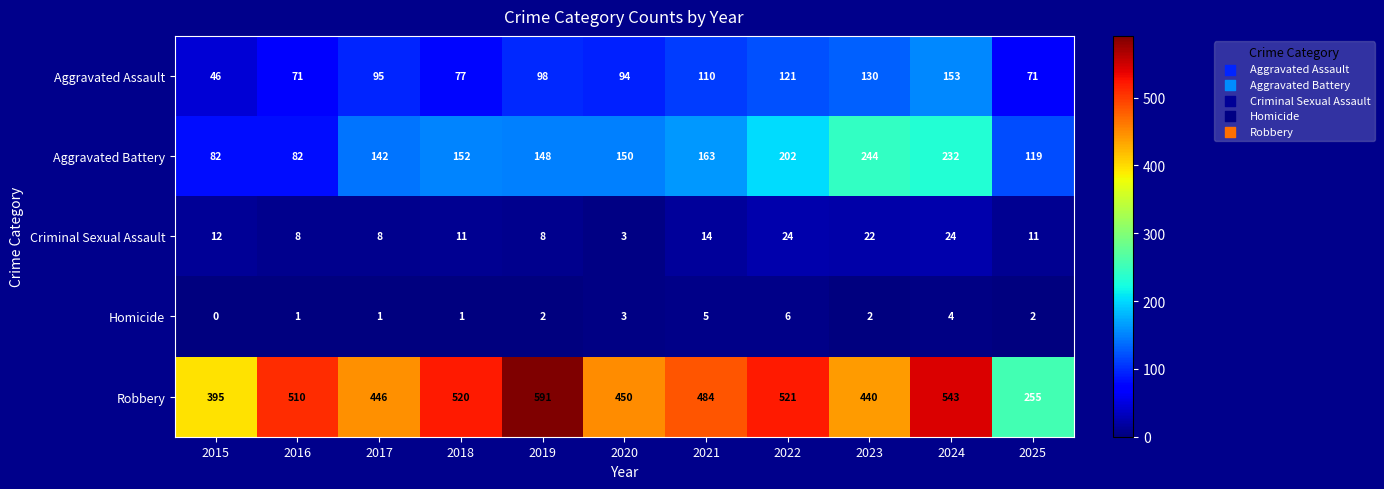

Count the number of data series in this chart.

5